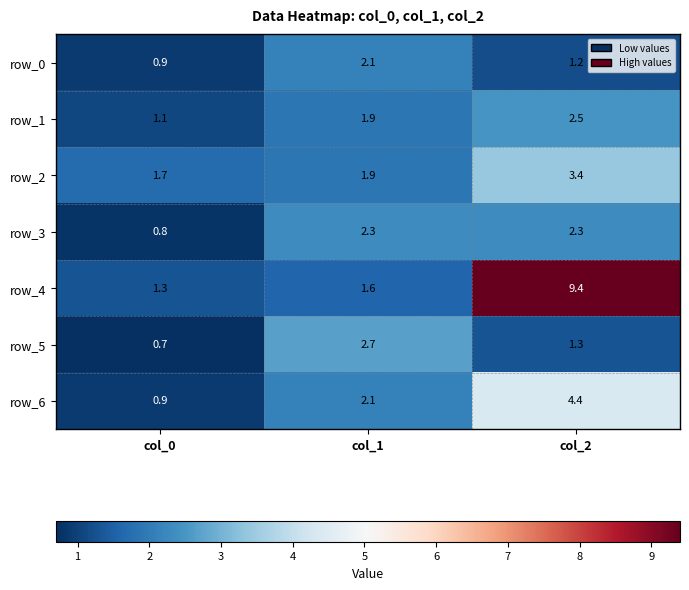

Reading left to right, extract all data points from this chart.

row_0: col_0=0.9	col_1=2.1	col_2=1.2
row_1: col_0=1.1	col_1=1.9	col_2=2.5
row_2: col_0=1.7	col_1=1.9	col_2=3.4
row_3: col_0=0.8	col_1=2.3	col_2=2.3
row_4: col_0=1.3	col_1=1.6	col_2=9.4
row_5: col_0=0.7	col_1=2.7	col_2=1.3
row_6: col_0=0.9	col_1=2.1	col_2=4.4